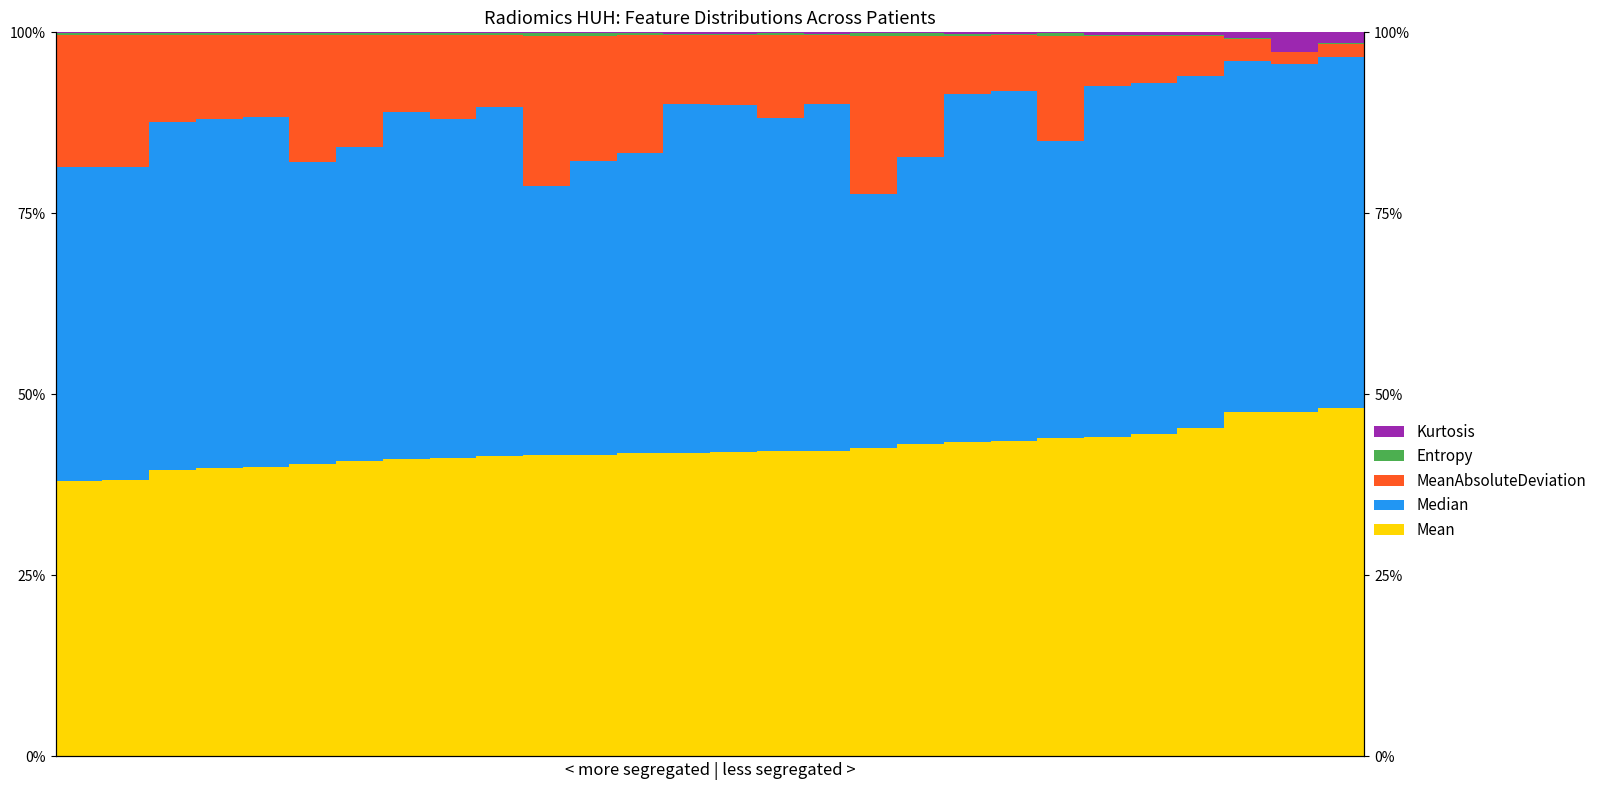

Between 21 and 26, which series saw the biggest shift?

MeanAbsoluteDeviation